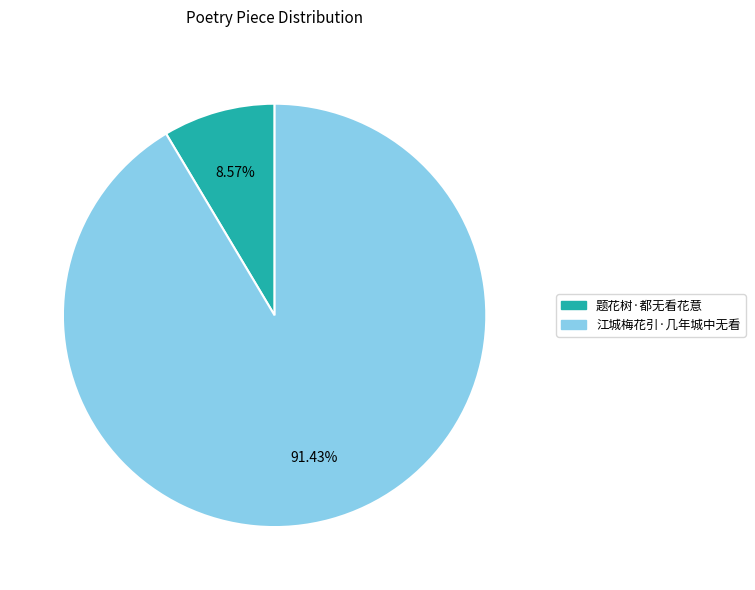

Does 江城梅花引·几年城中无看 account for over 50% of the chart?

Yes